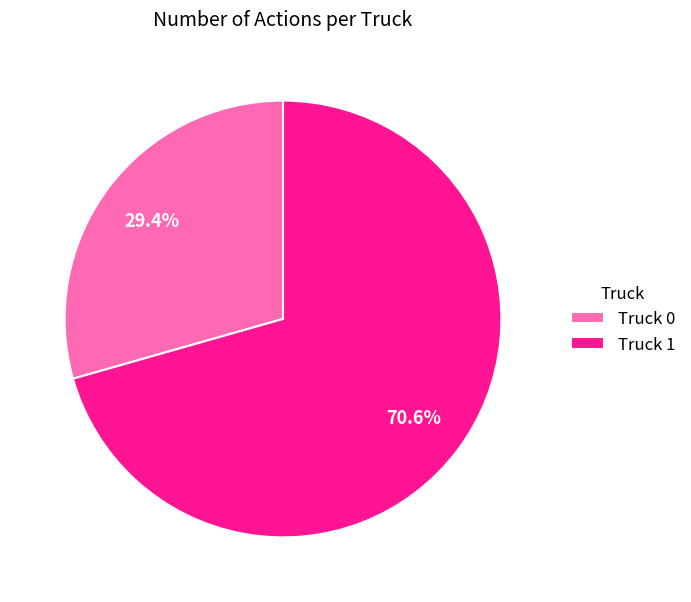

To the nearest percent, what is the combined percentage of Truck 0 and Truck 1?

100%